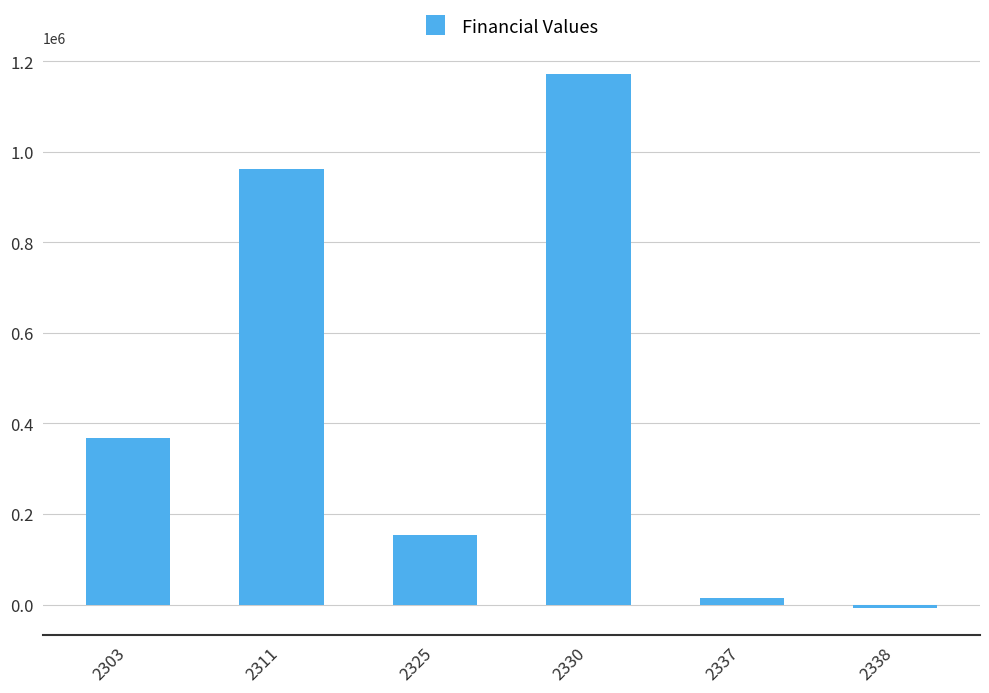

What is the sum of the values at 2303 and 2325?

521100